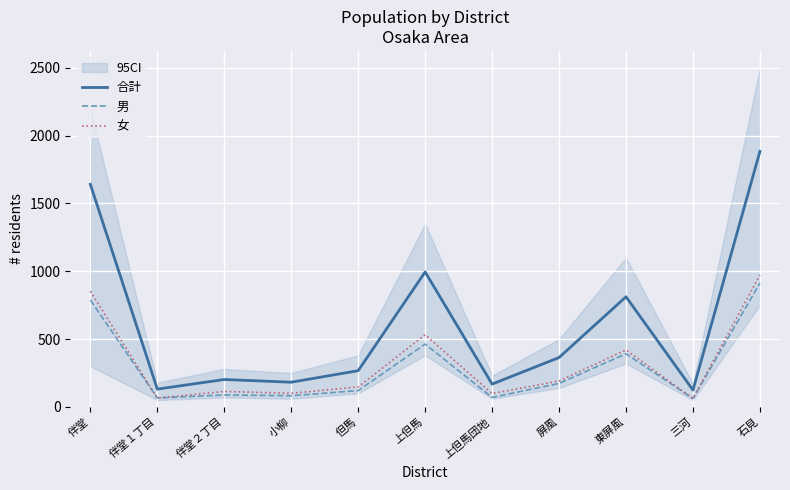

What is the sum of the 男 values at 伴堂２丁目 and 屏風?

261